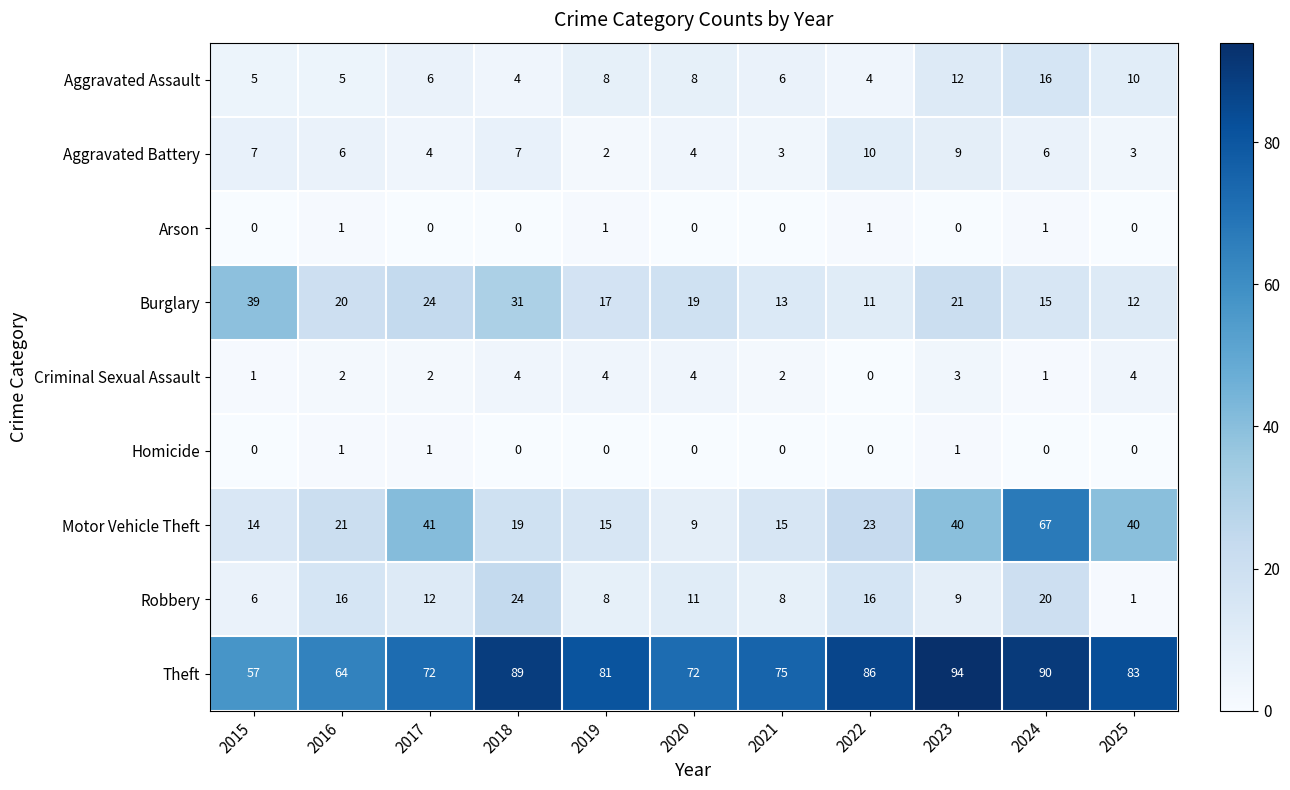

Which series changed the most between 2019 and 2024?

Motor Vehicle Theft